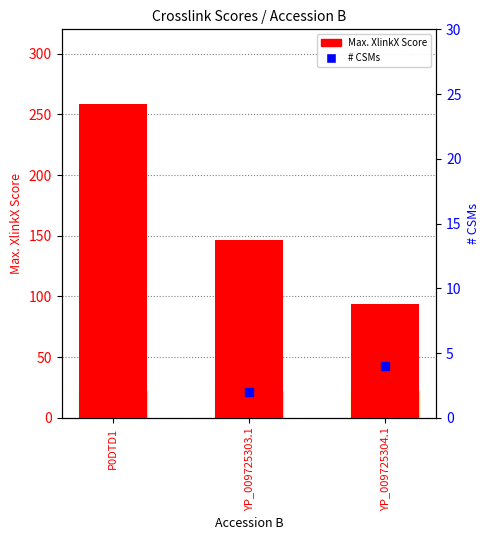

What are all the series names shown in the legend?

Max. XlinkX Score, # CSMs